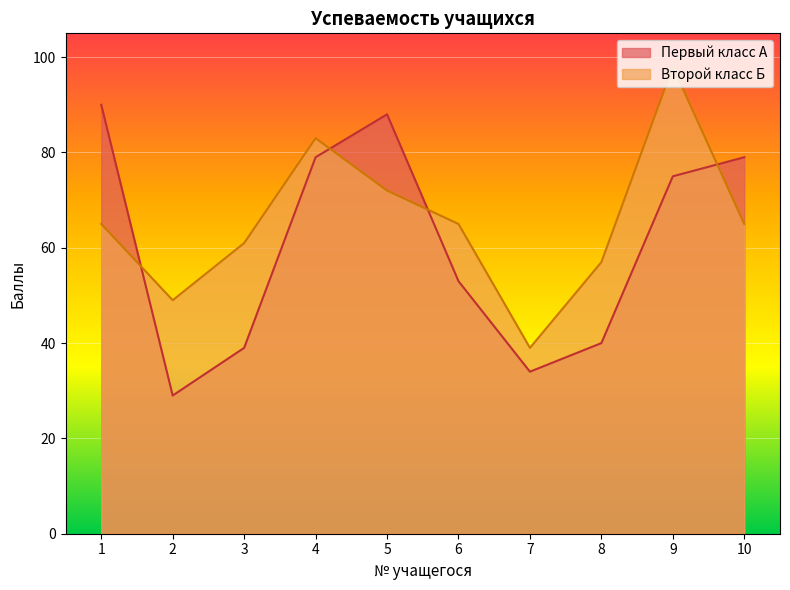

True or false: Первый класс А and Второй класс Б cross at least once.

True